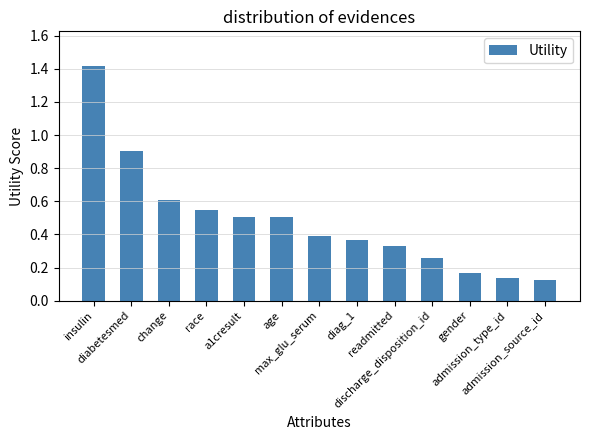

What is the greatest value displayed?

1.4